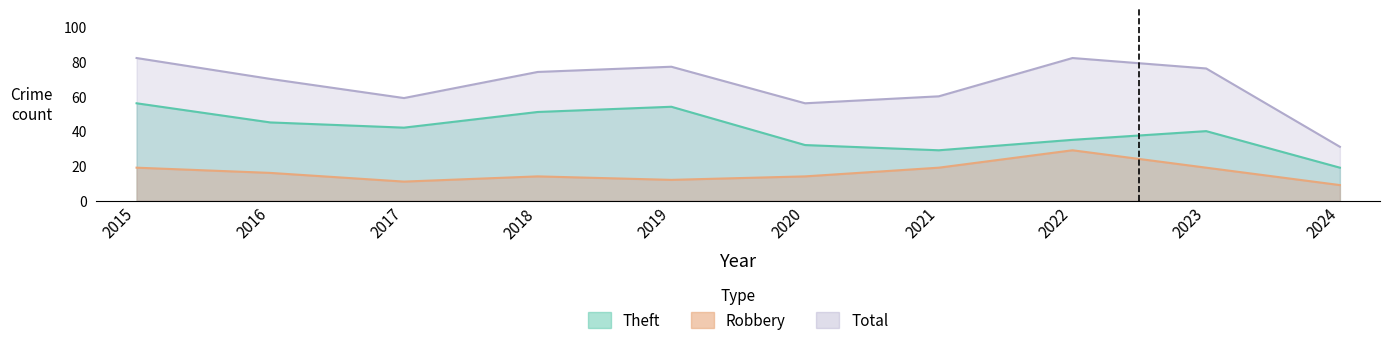

The value of Total at 2022 is 23. True or false?

False